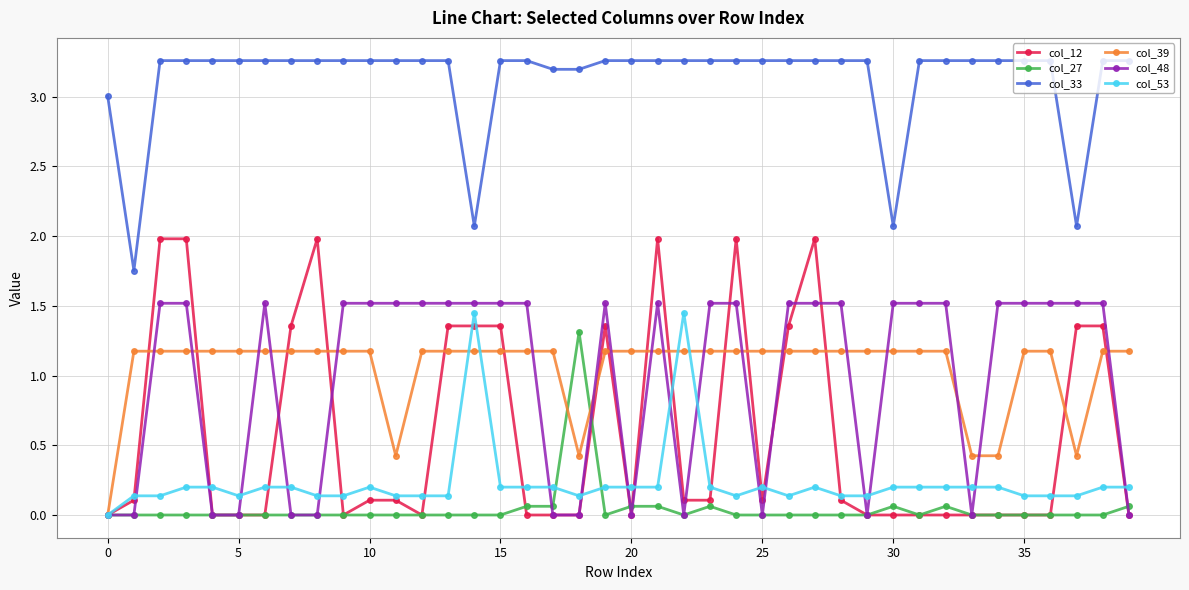

What are all the series names shown in the legend?

col_12, col_27, col_33, col_39, col_48, col_53